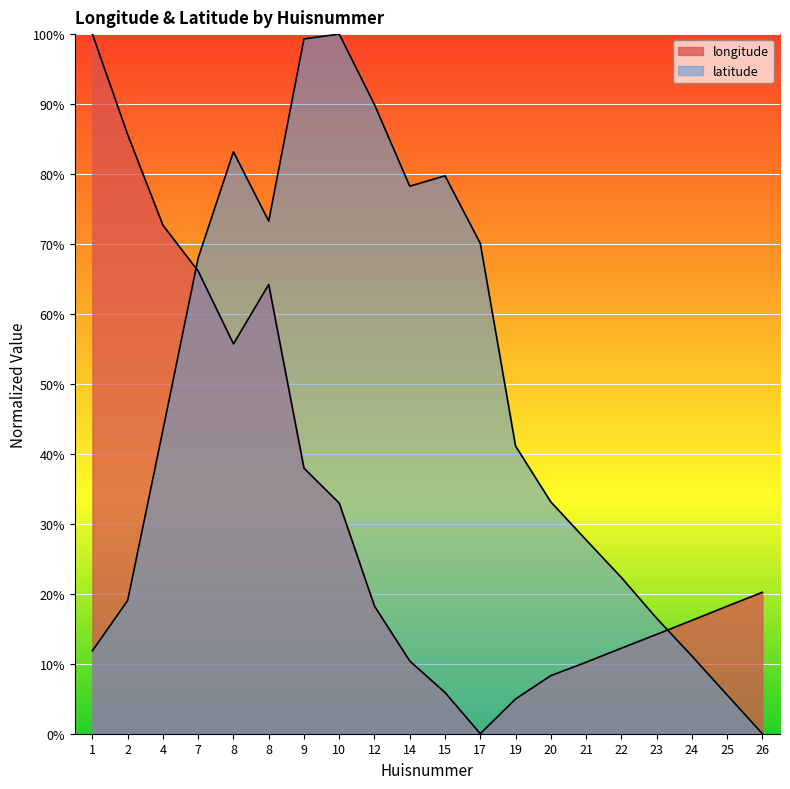

Reading left to right, transcribe all the data shown in this chart.

longitude: 1=1.0	2=0.9	4=0.7	7=0.7	8=0.6	8=0.6	9=0.4	10=0.3	12=0.2	14=0.1	15=0.1	17=0.0	19=0.0	20=0.1	21=0.1	22=0.1	23=0.1	24=0.2	25=0.2	26=0.2
latitude: 1=0.1	2=0.2	4=0.4	7=0.7	8=0.8	8=0.7	9=1.0	10=1.0	12=0.9	14=0.8	15=0.8	17=0.7	19=0.4	20=0.3	21=0.3	22=0.2	23=0.2	24=0.1	25=0.1	26=0.0